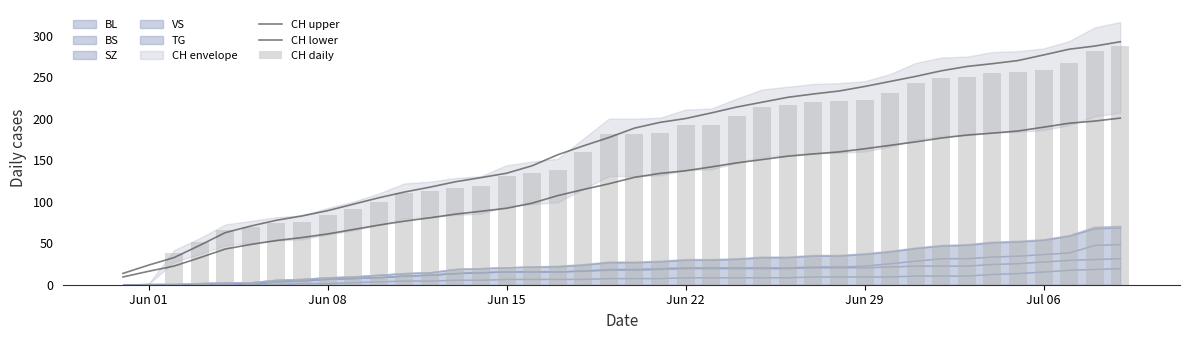

What is the sum of all CH daily values?

6486.0